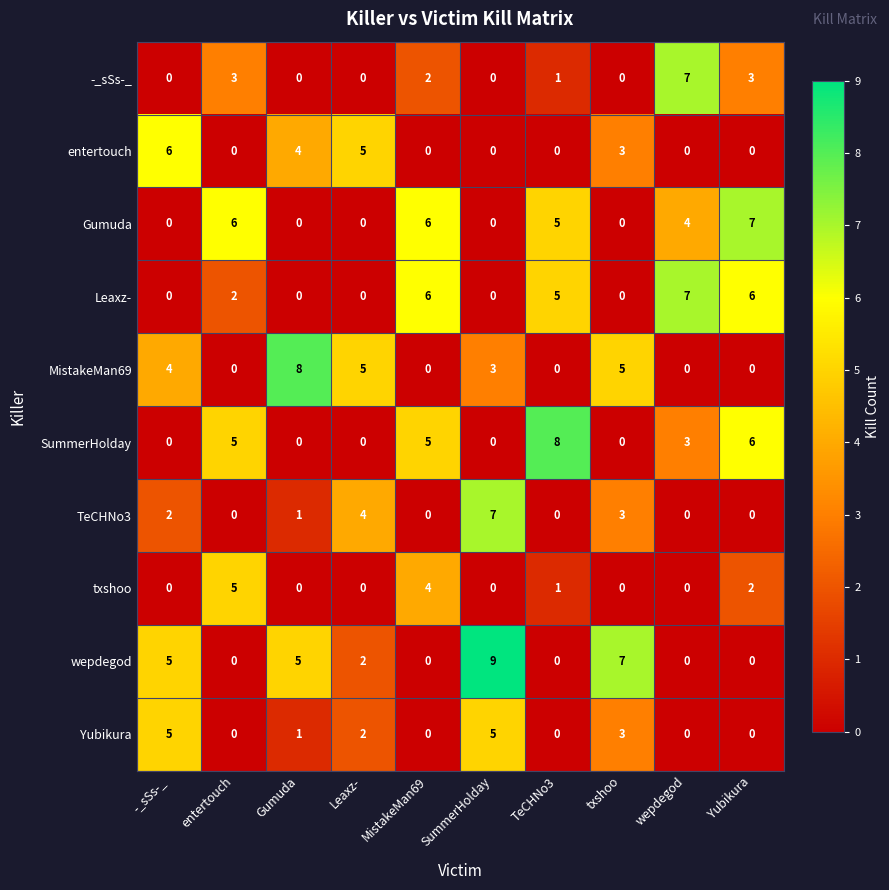

At how many categories does at least one series exceed 3?

10